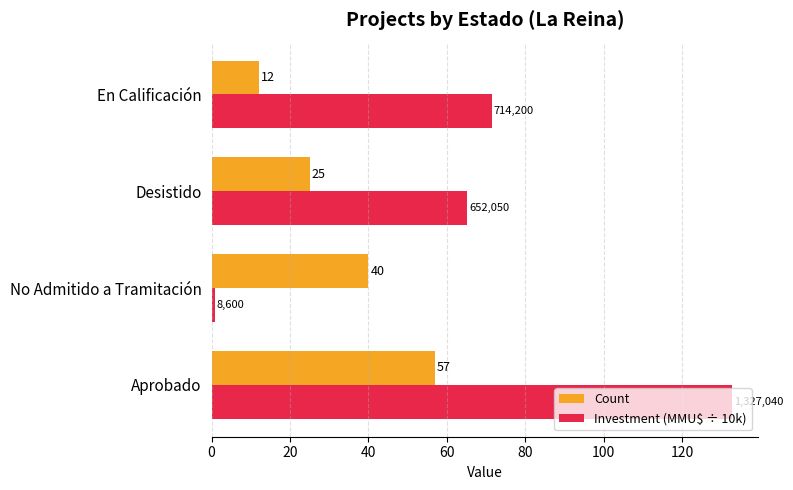

Rank the categories by Investment (MMU$ ÷ 10k) value from lowest to highest.

No Admitido a Tramitación, Desistido, En Calificación, Aprobado